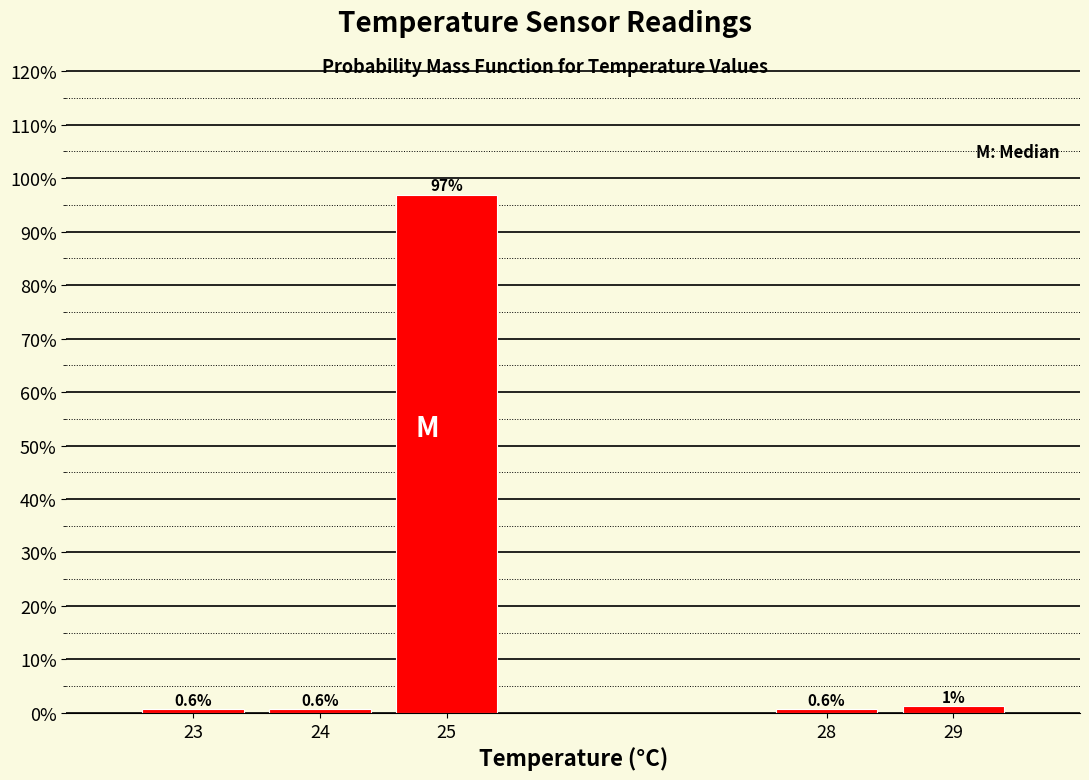

Between 23 and 25, which is larger?

25